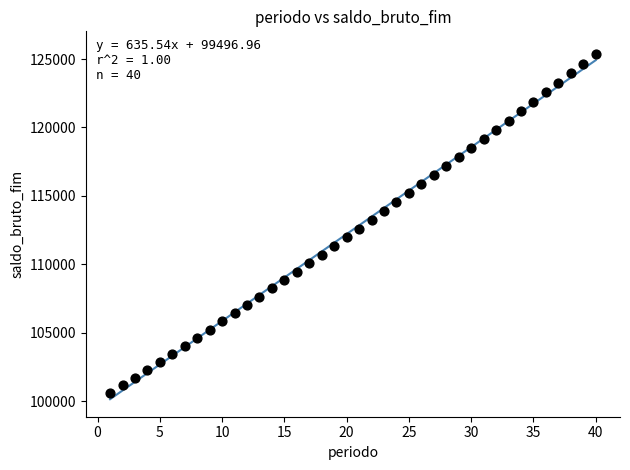

What is the range of Y values (max minus min)?

24804.6